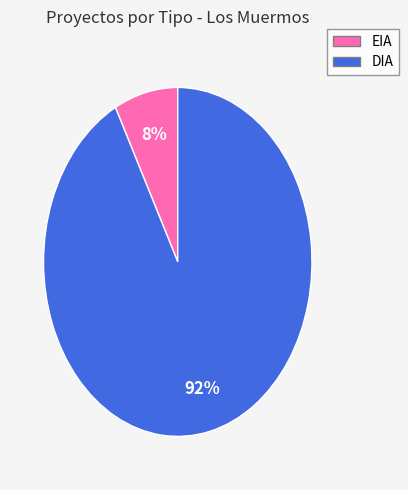

True or false: DIA accounts for 99% of the total.

False